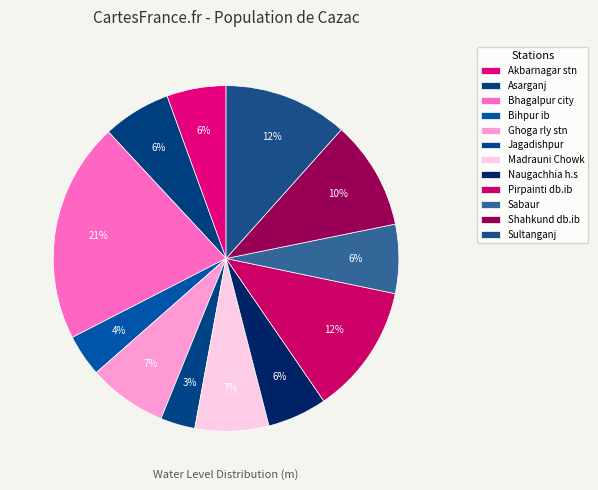

Is there a majority slice in this chart?

No